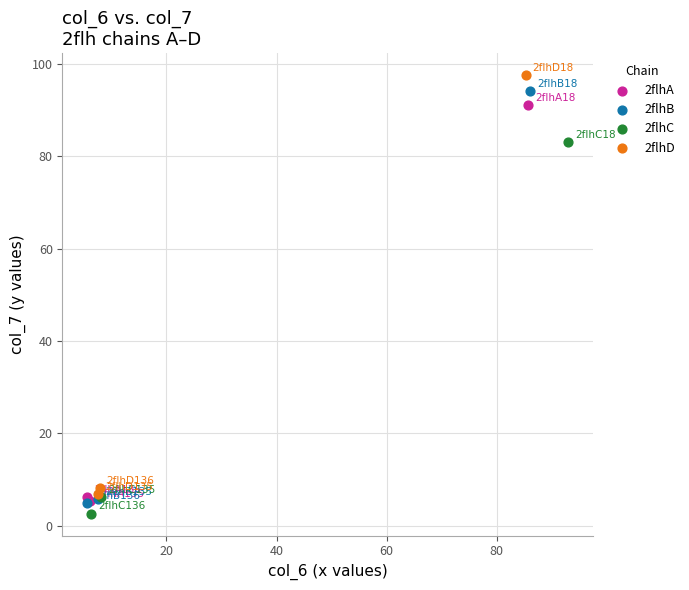

Which series has the largest Y range (max minus min)?

2flhD